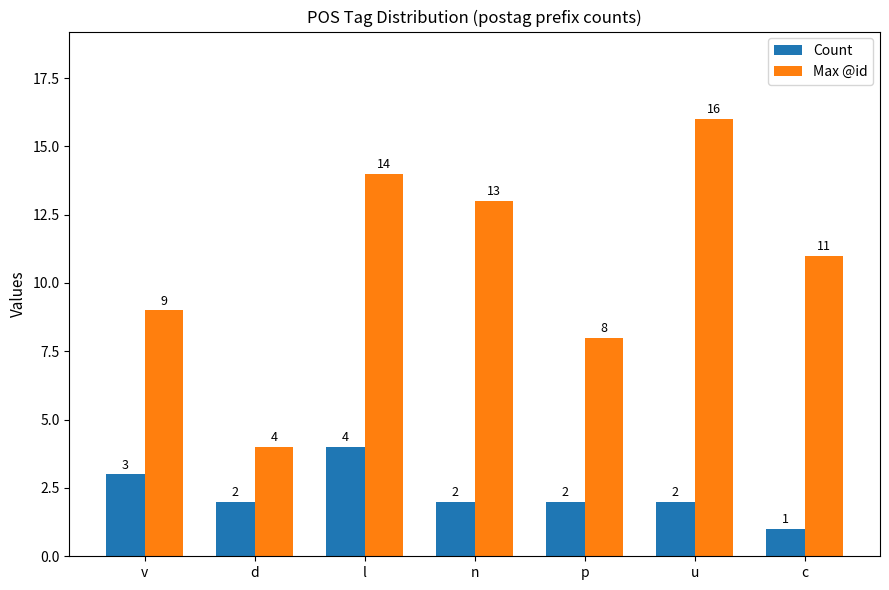

Is it true that Max @id equals 4 at d?

True